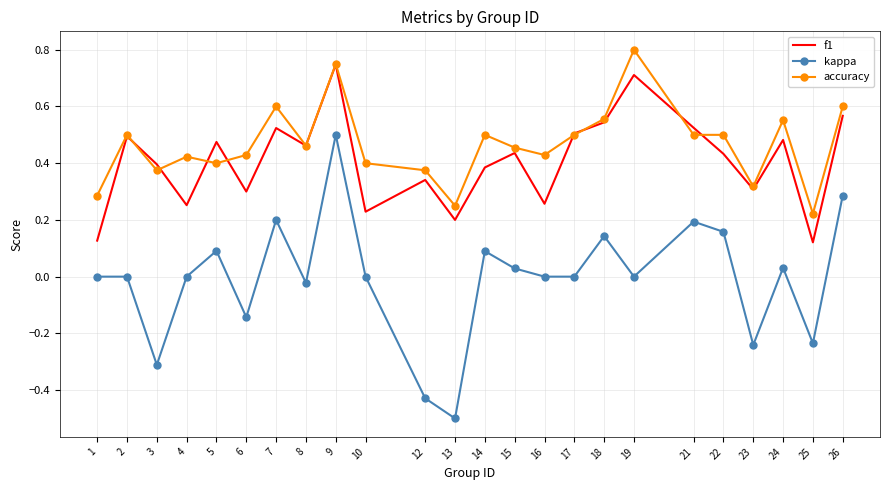

Which series has the largest range (max minus min)?

kappa